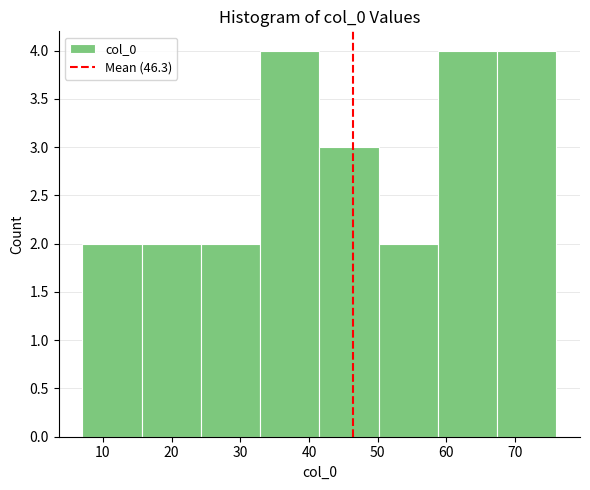

Reading left to right, transcribe this chart: for each bar, give the range it covers on the x-axis and its height. Neither the bar edges nor the heights are printed on the chart, so give them approximately, as read against the axes.

7 to 16: 2
16 to 24: 2
24 to 33: 2
33 to 42: 4
42 to 50: 3
50 to 59: 2
59 to 67: 4
67 to 76: 4